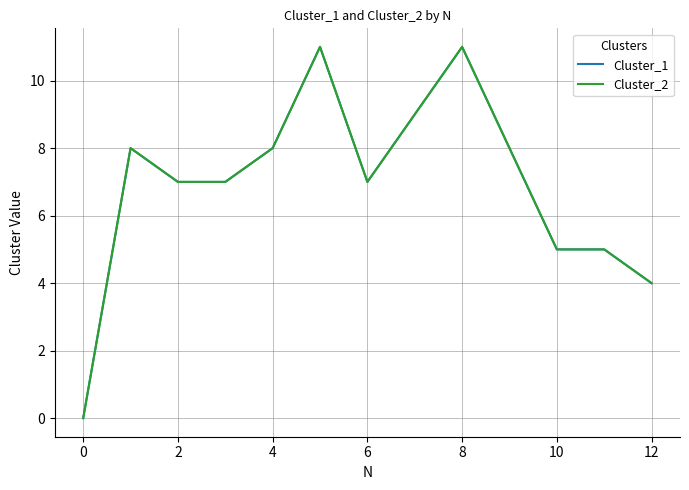

True or false: Cluster_2 and Cluster_1 cross at least once.

False